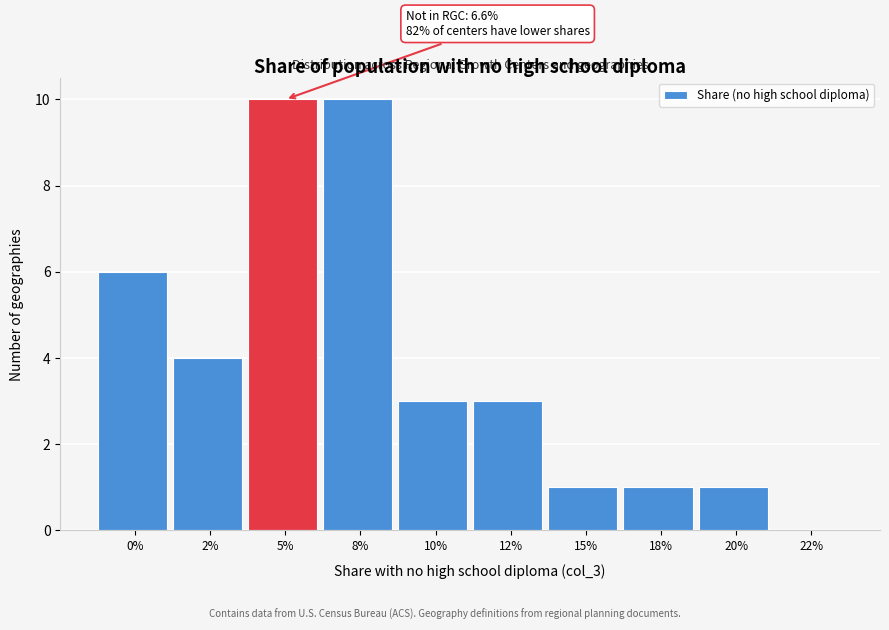

Reading left to right, transcribe all the data shown in this chart.

0%=6	2%=4	5%=10	8%=10	10%=3	12%=3	15%=1	18%=1	20%=1	22%=0